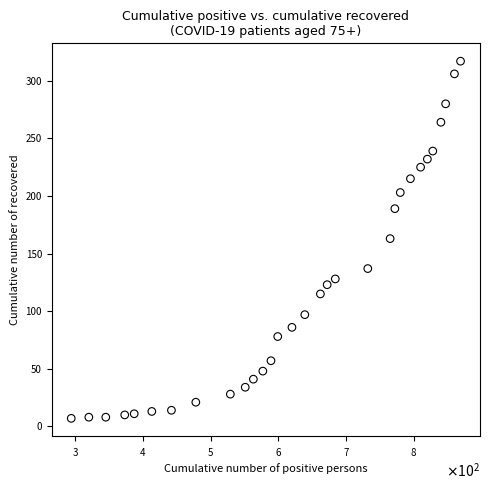

What is the range of Y values (max minus min)?

310